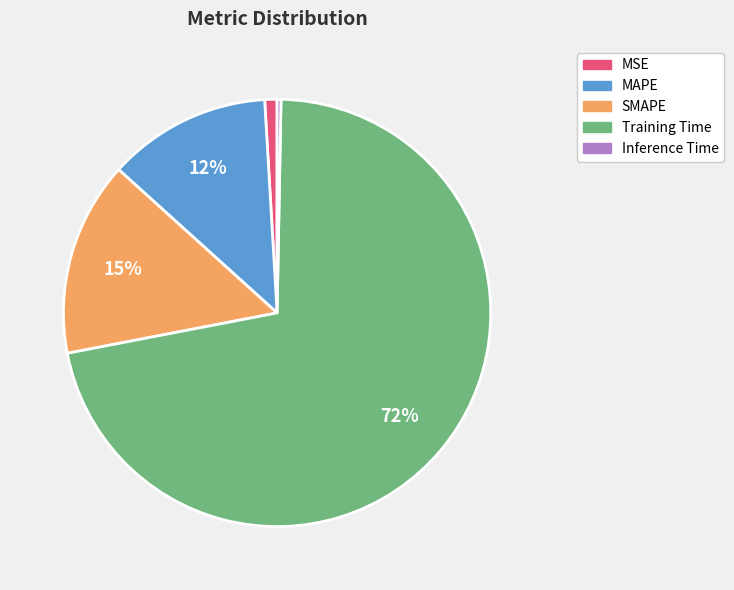

Count the number of slices in the pie.

5